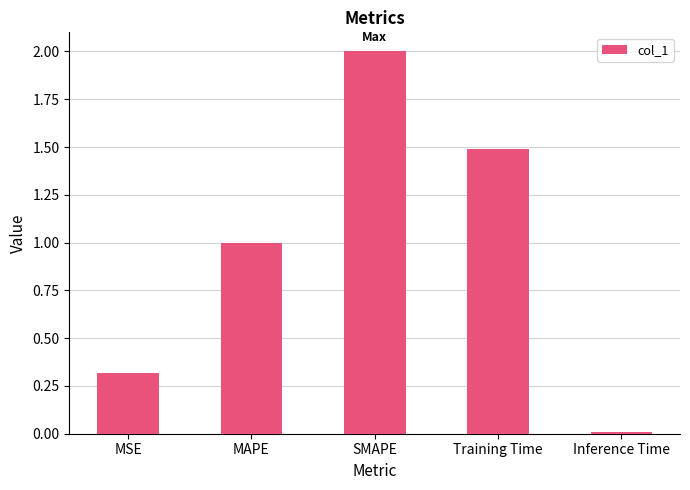

True or false: the data shows 0.7 at Training Time.

False